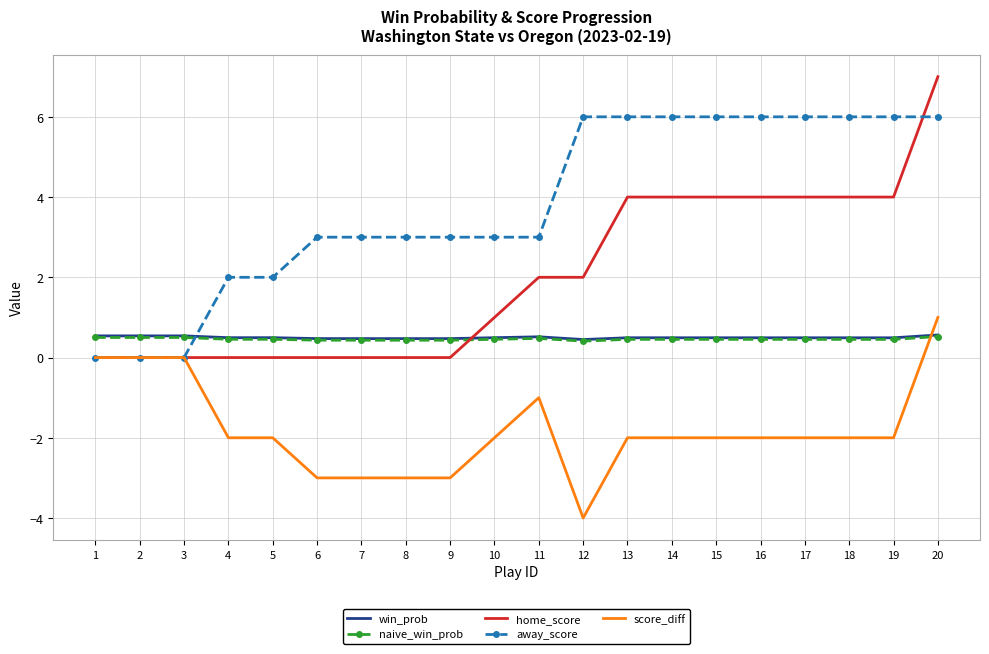

How many away_score values are between 3 and 6?

15